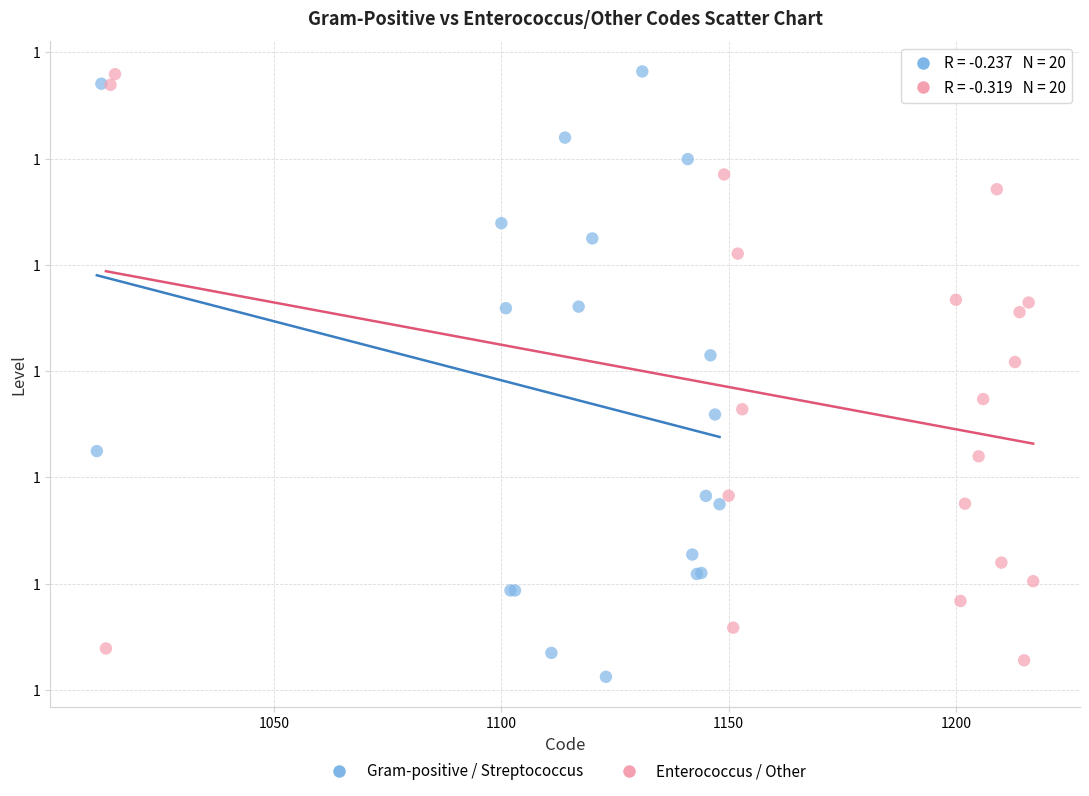

What are all the series names shown in the legend?

Gram-positive / Streptococcus, Enterococcus / Other